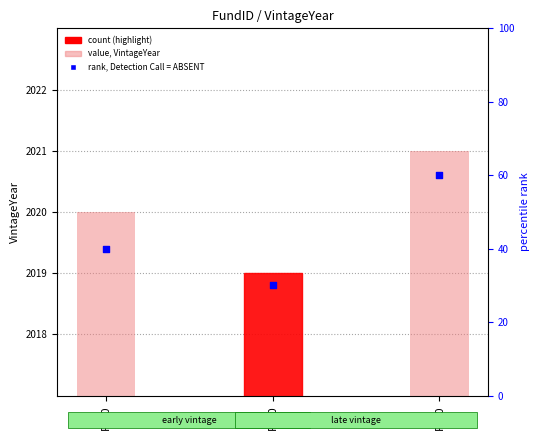

Is the value of VintageYear at F100 greater than the value of rank, Detection Call = ABSENT at F100?

Yes